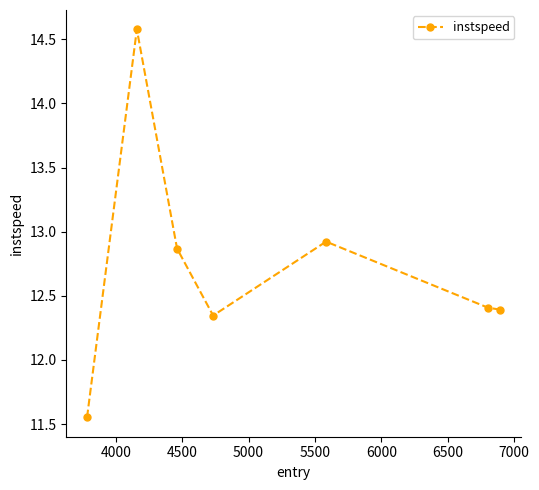

What is the greatest value displayed?

14.6